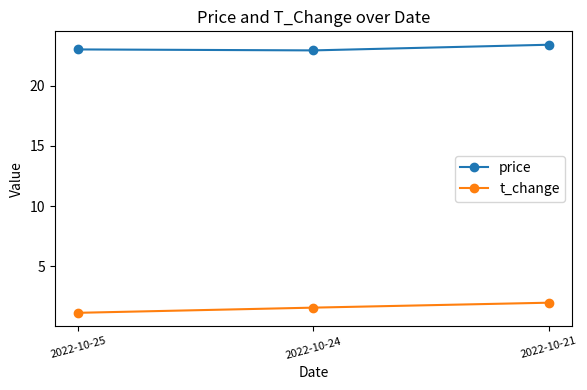

How many lines are shown in the chart?

2